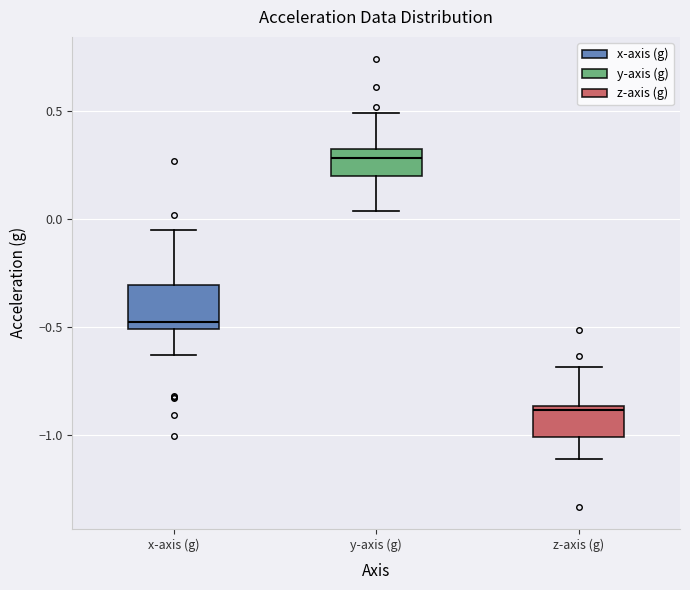

Reading left to right, read every box against the y-axis: the position of its median line, the range the box covers, and the ends of its whiskers. The values are not printed on the chart, so give them approximately, as read against the axis.

x-axis (g): median -0.50 (just above the box's lower edge), box -0.50 to -0.30, whiskers -0.65 to -0.05
y-axis (g): median 0.30 (just below the box's upper edge), box 0.20 to 0.30, whiskers 0.05 to 0.50
z-axis (g): median -0.90, box -1.00 to -0.85, whiskers -1.10 to -0.70